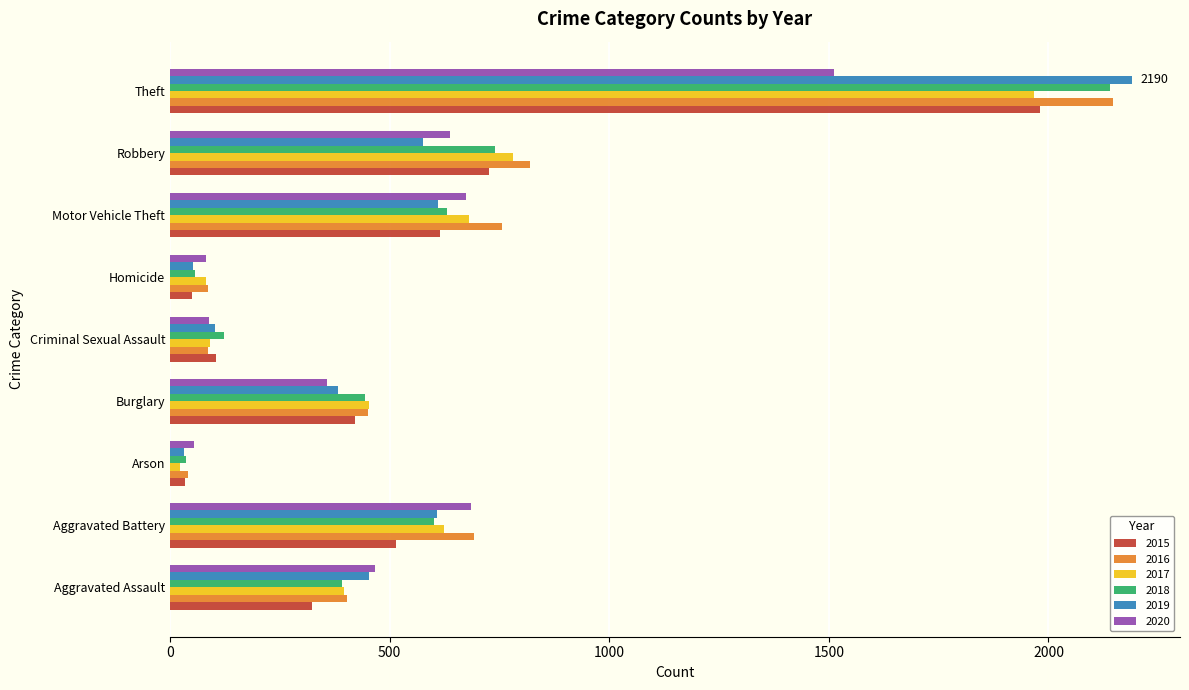

What are all the series names shown in the legend?

2015, 2016, 2017, 2018, 2019, 2020